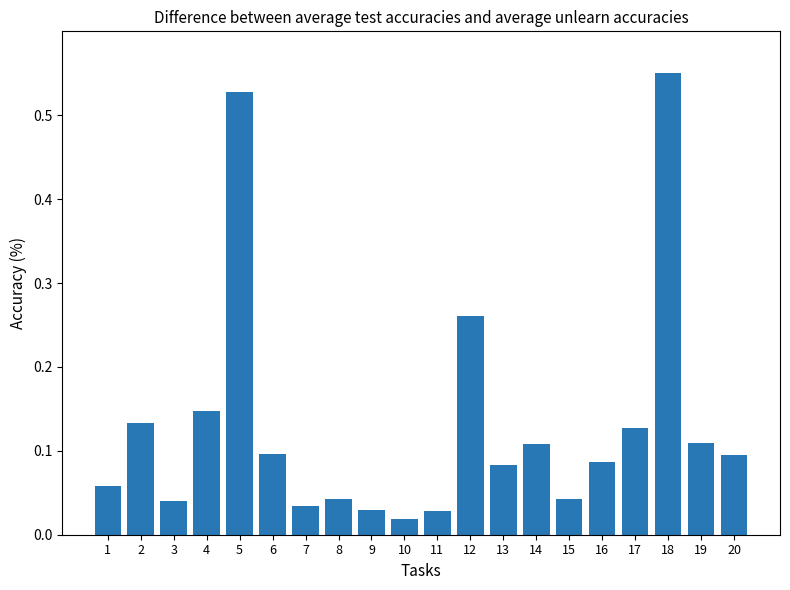

Is it true that the value at 6 is 0.2?

False